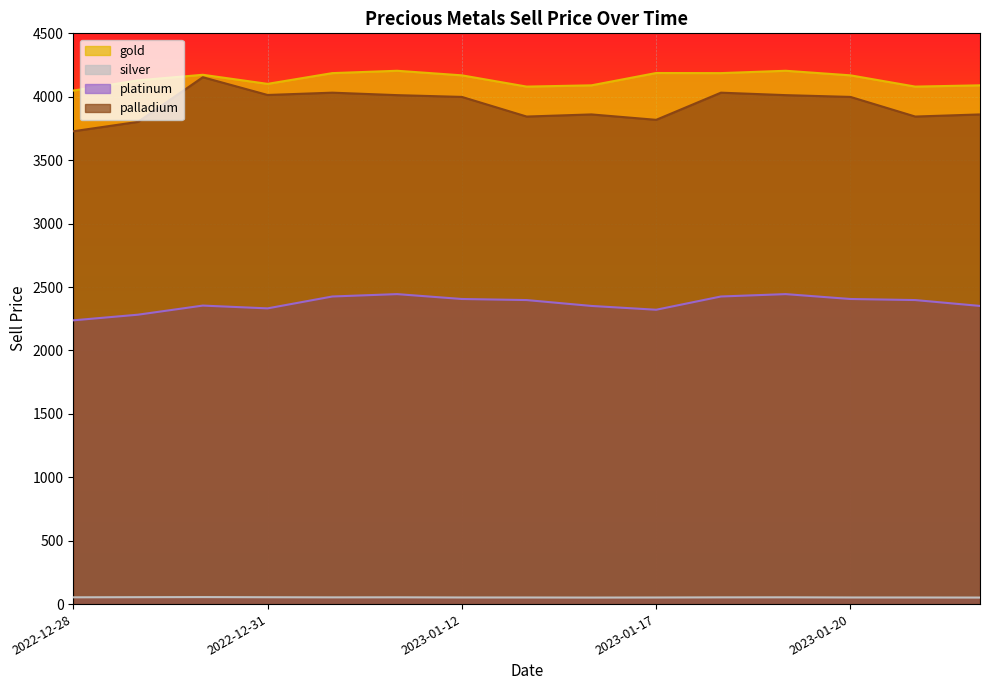

What is the difference between the gold values at 2023-01-21 and 2023-01-18?

106.3